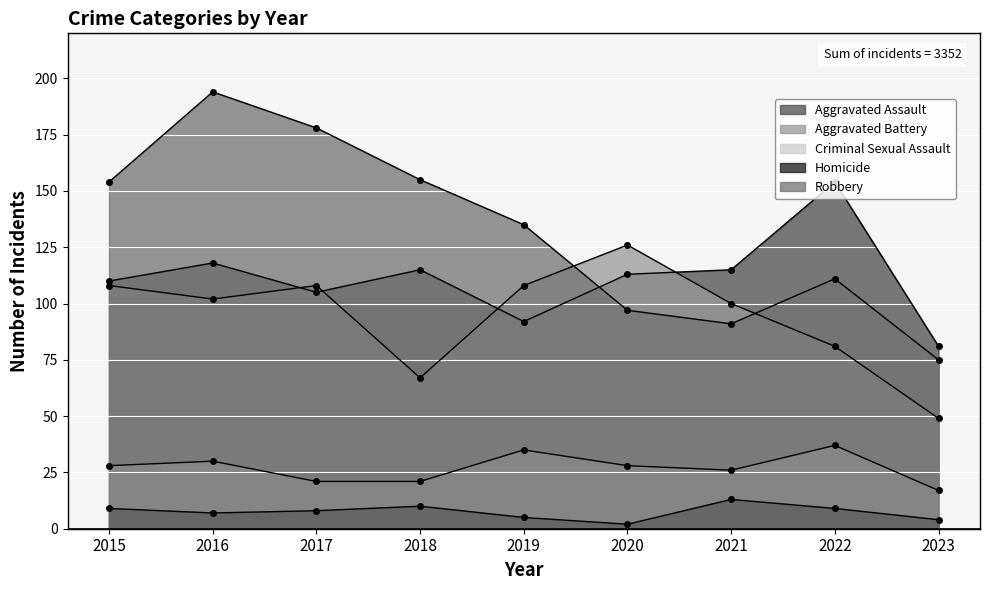

What is the value of the Aggravated Assault point at the 3rd from the left?

105